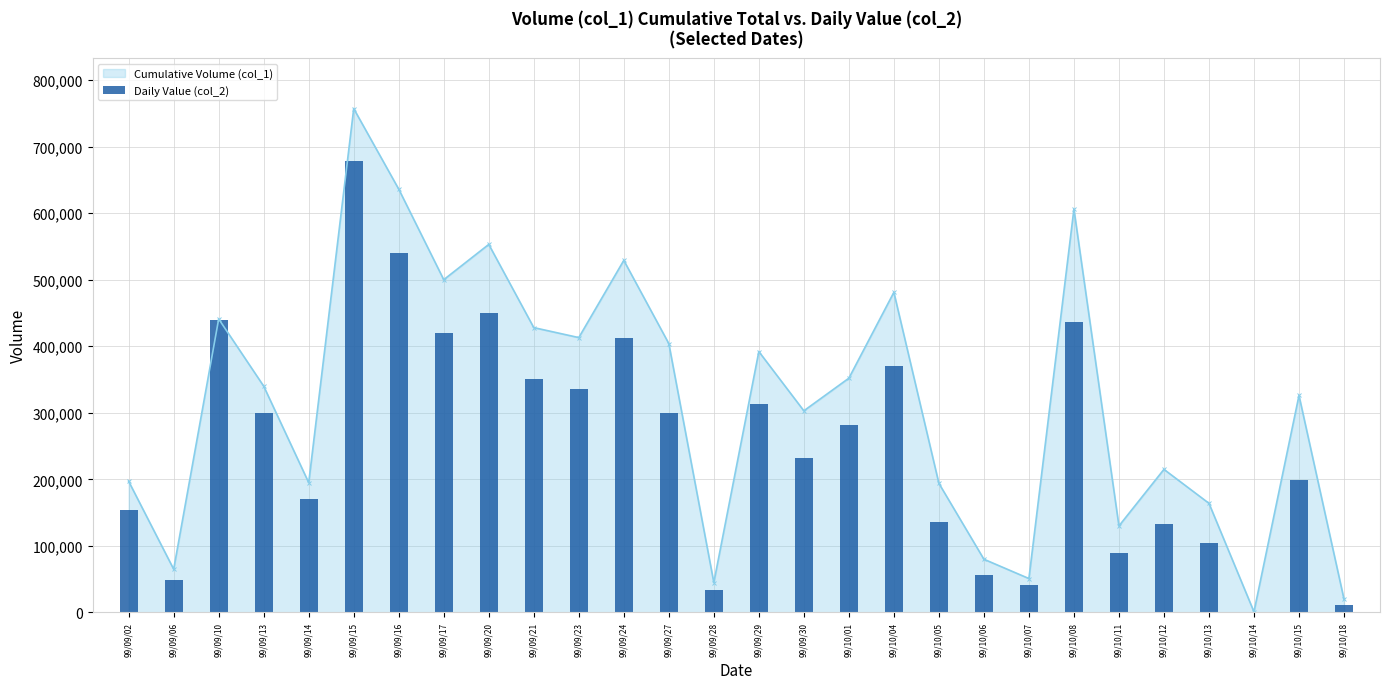

What position from the right is 99/10/12?

5